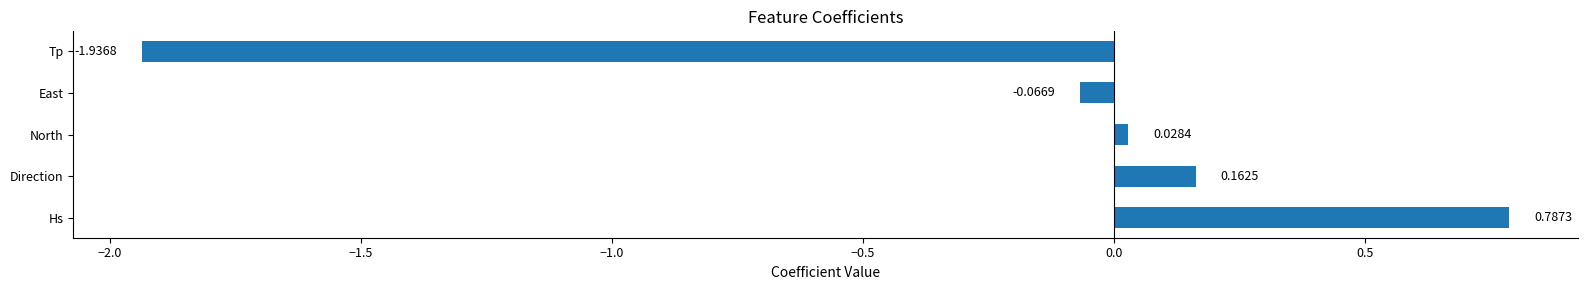

Which label corresponds to the smallest value in the chart?

Tp